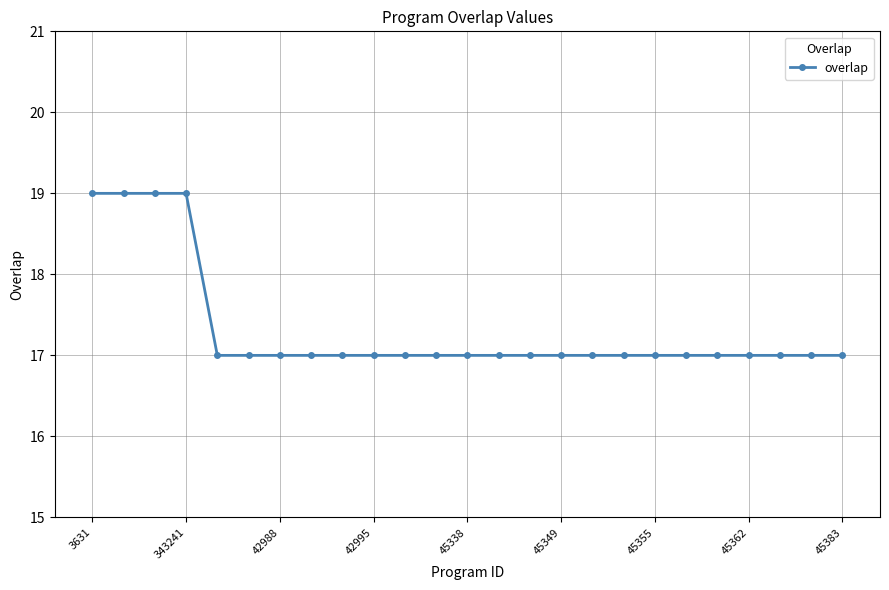

What is the sum of all values?

433